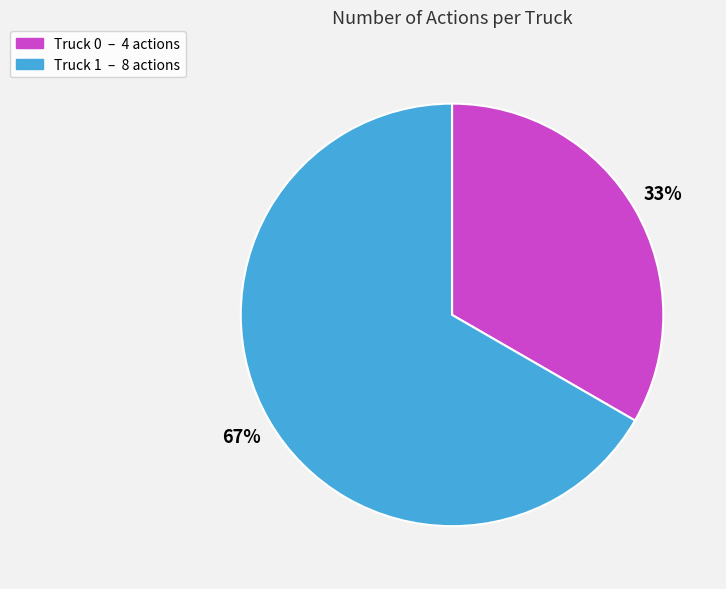

Approximately how many times larger is the value at Truck 1 compared to Truck 0?

2.0